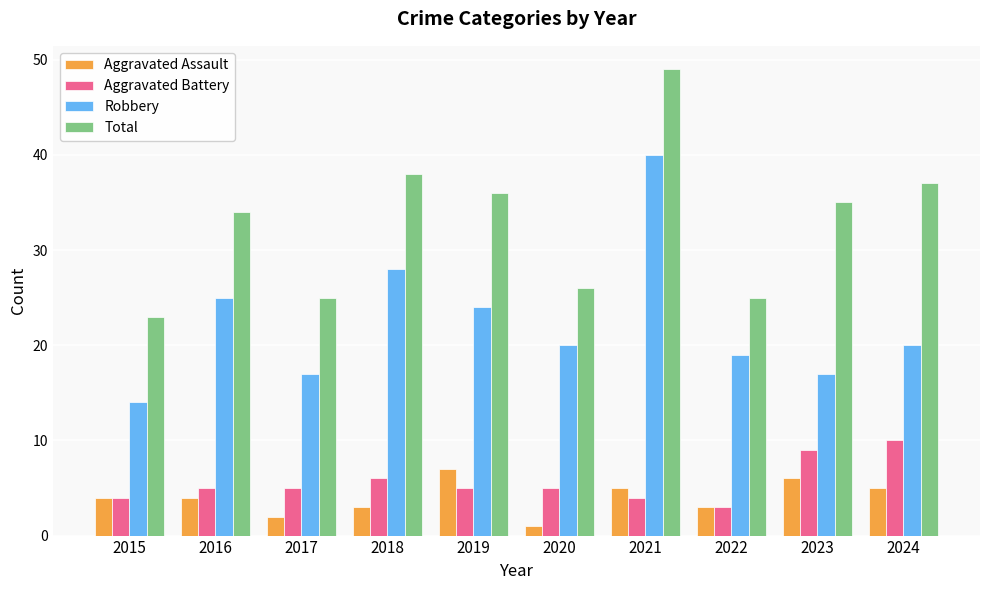

What is the spread (max minus min) of values at 2017?

23